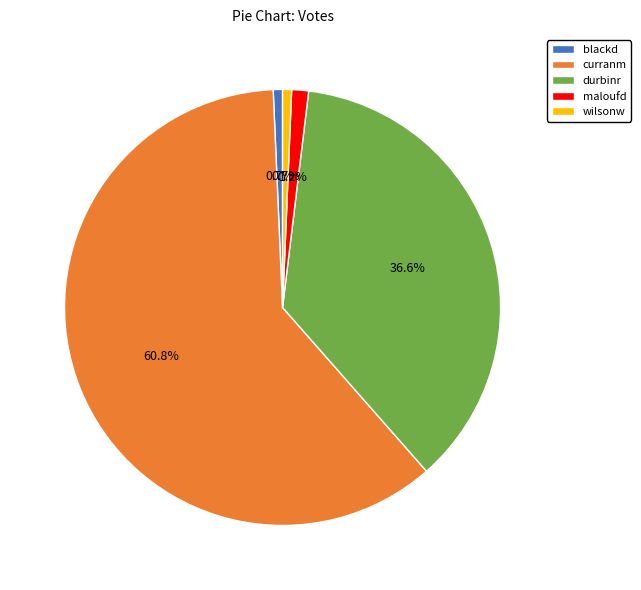

What portion of the pie excludes curranm?

39.2%